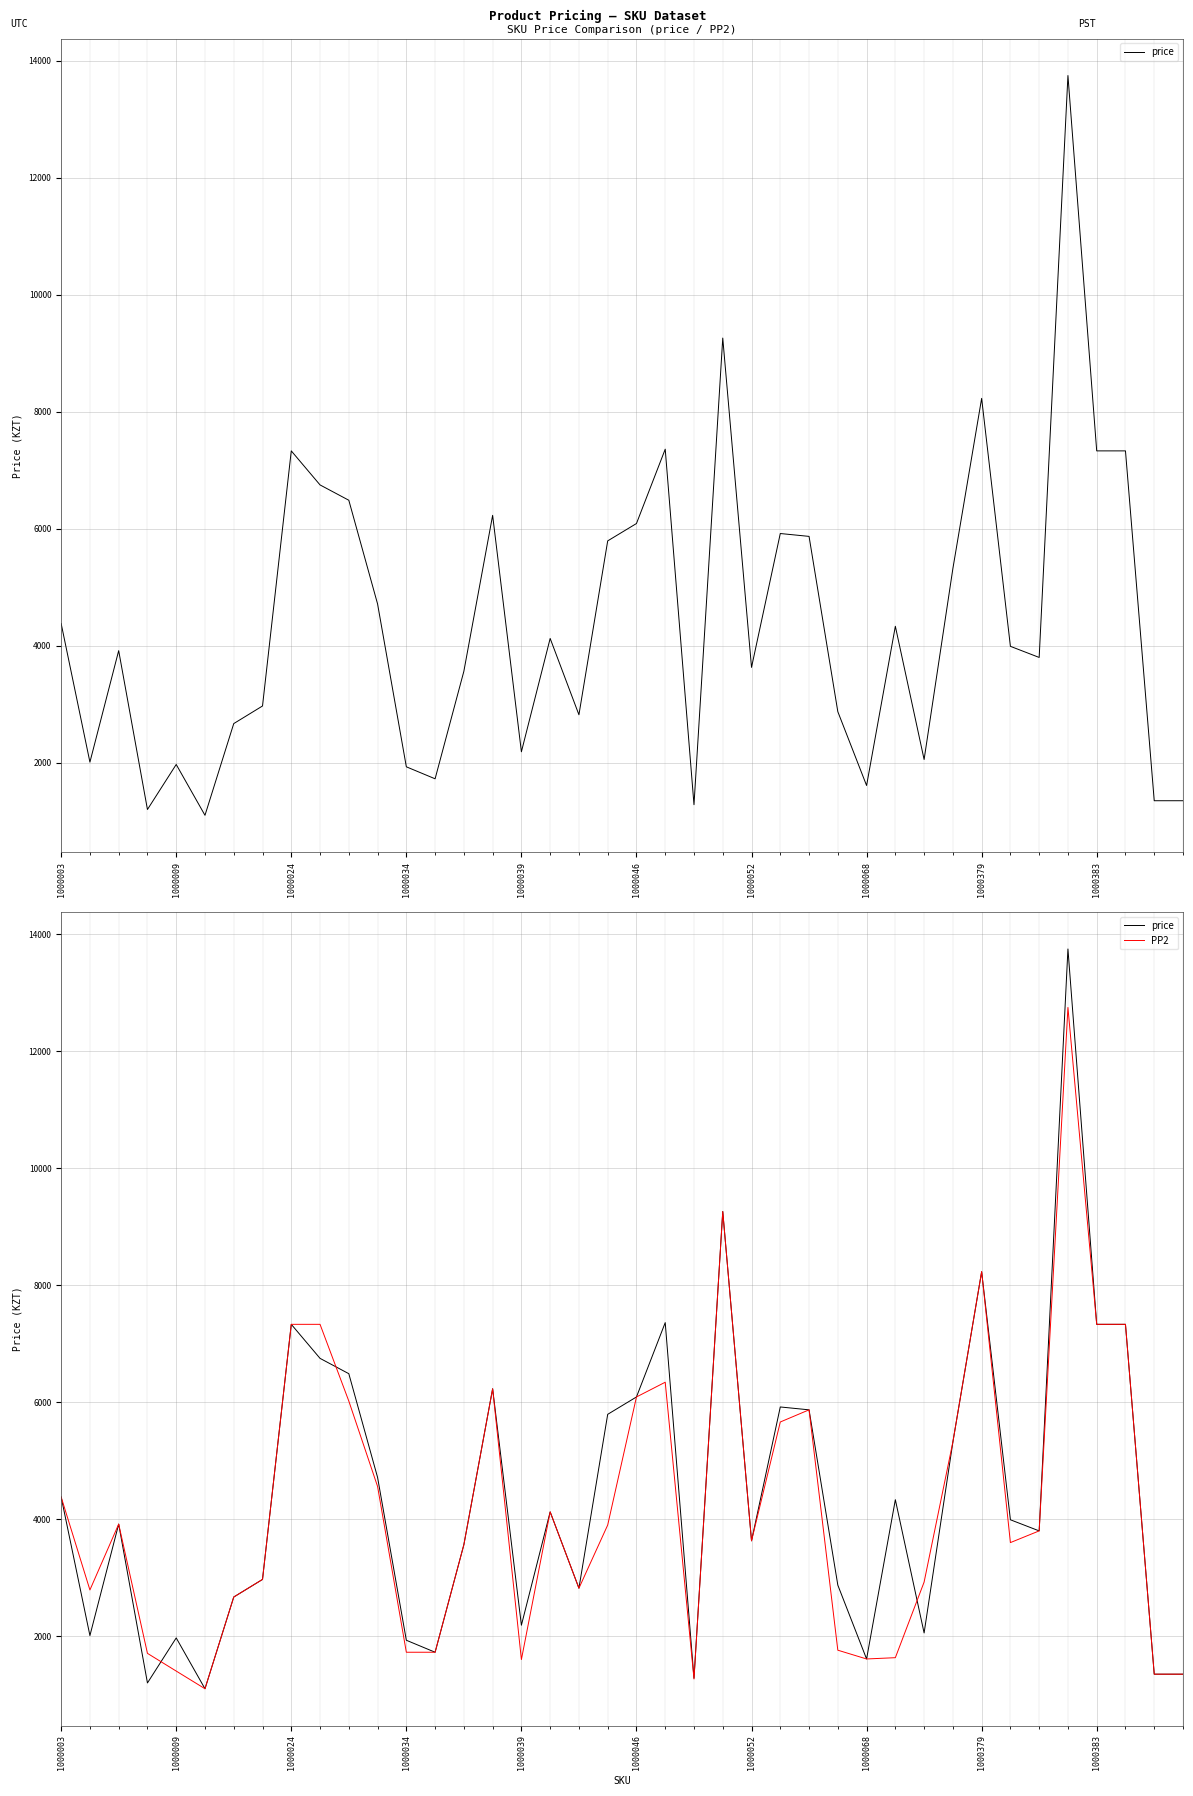

What is the value of the PP2 point at the 19th from the left?

2820